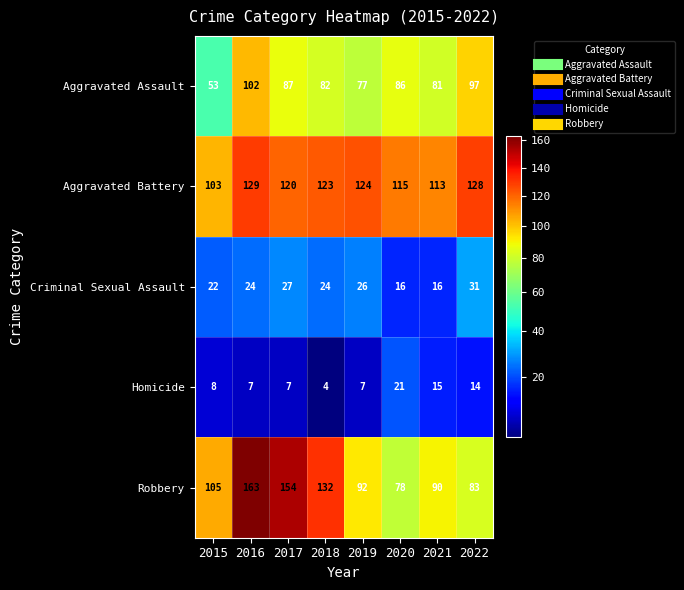

What is the maximum value shown in the chart?

163